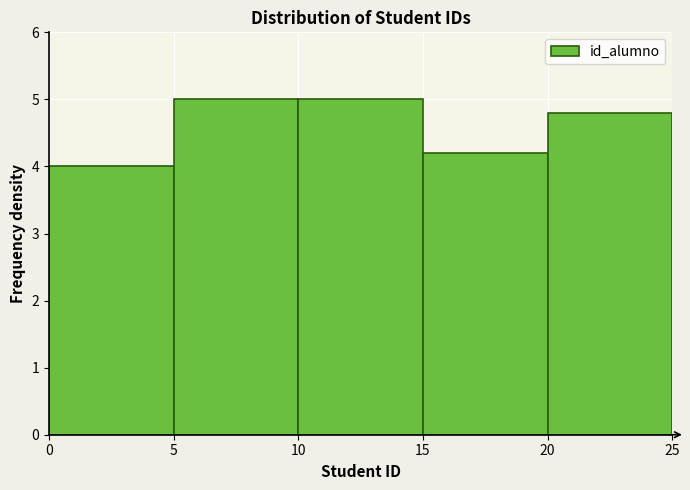

Reading left to right, list every bar in this chart as the range it spans on the x-axis followed by its height. The values are not printed on the chart, so give them approximately, as read against the axis.

0 to 5: 4.0
5 to 10: 5.0
10 to 15: 5.0
15 to 20: 4.2
20 to 25: 4.8